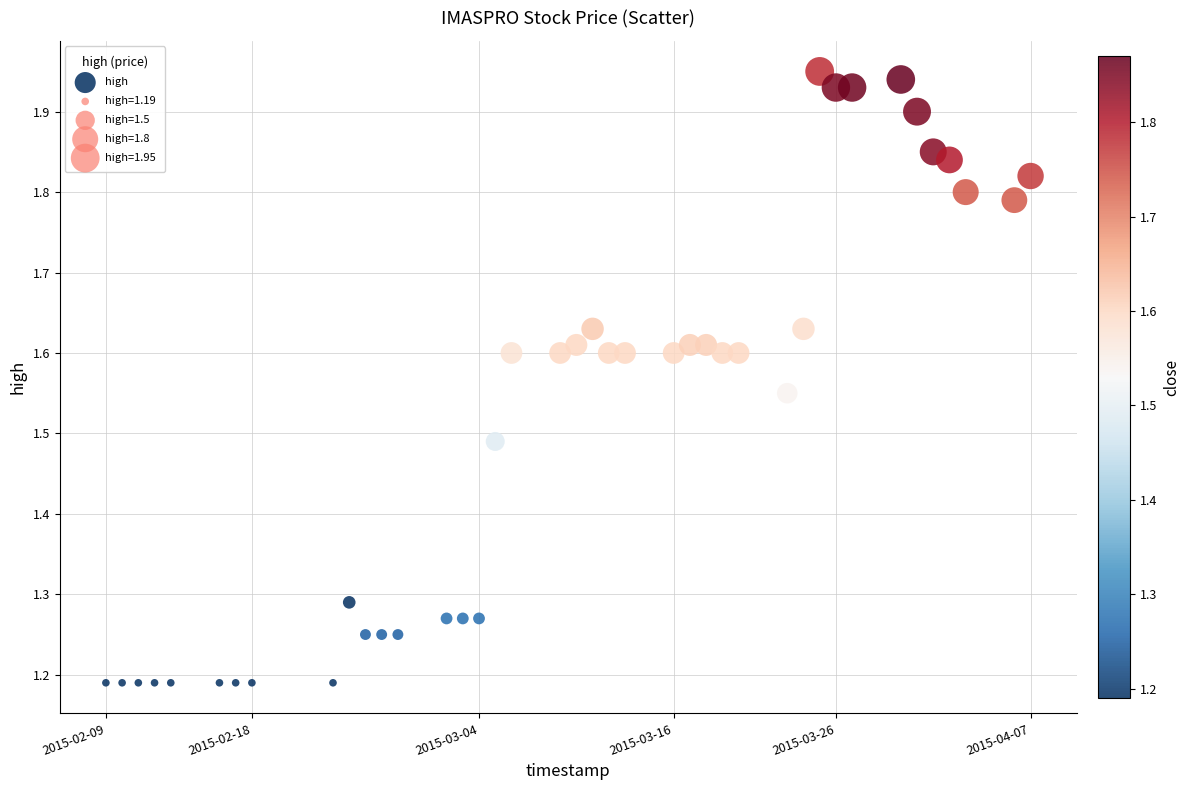

What is the range of X values (max minus min)?

4924800.0